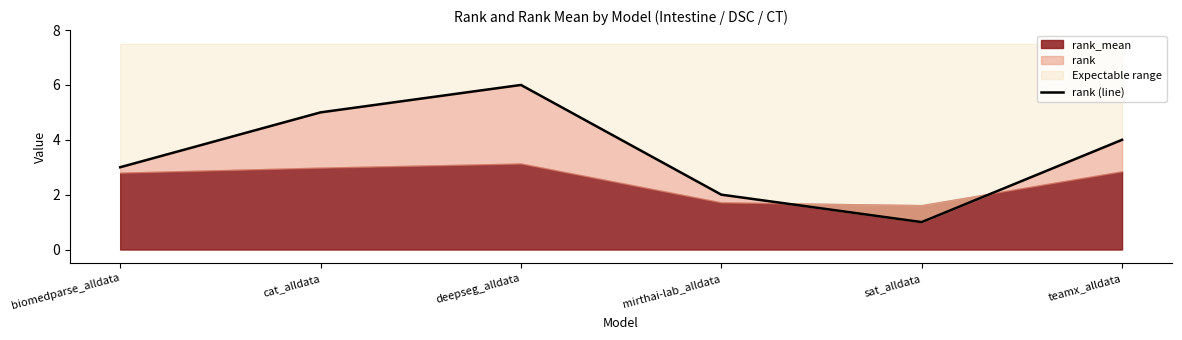

How many points are lower than both their immediate neighbors (excluding endpoints)?

1